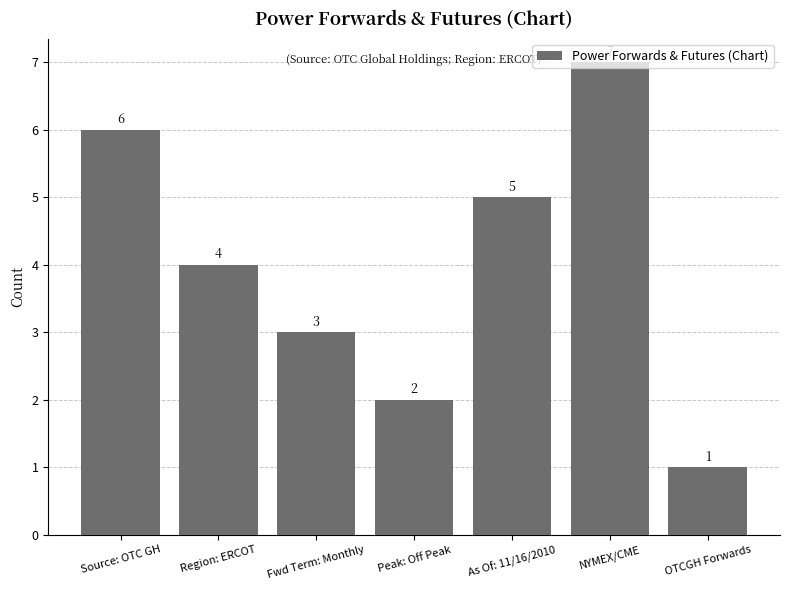

Which category has the lowest value across all series?

OTCGH Forwards